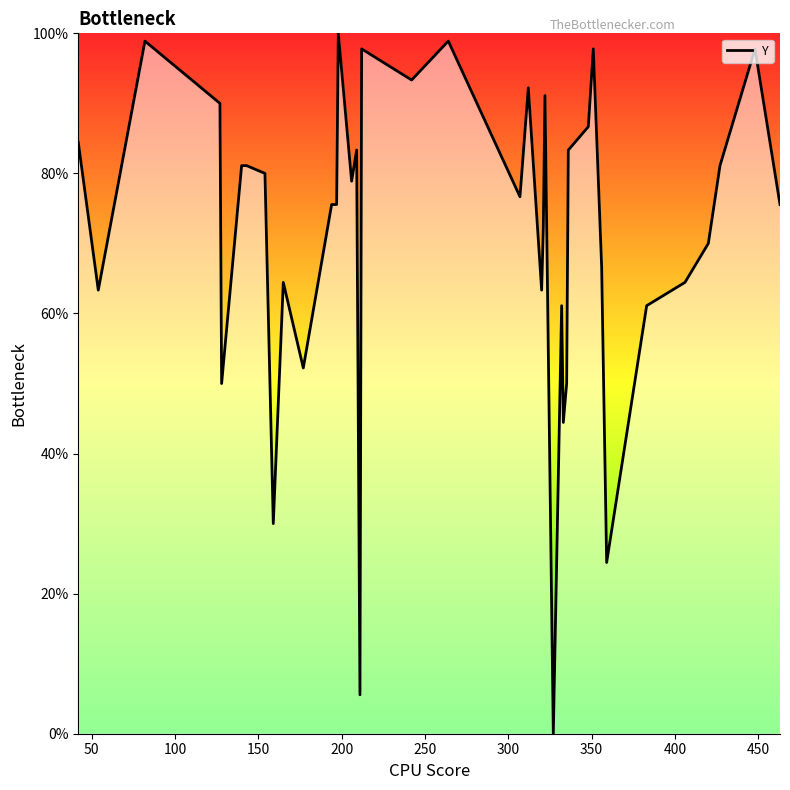

Reading left to right, extract all data points from this chart.

84.4	63.3	98.9	90.0	50.0	81.1	81.1	80.0	30.0	64.4	52.2	75.6	75.6	100.0	78.9	83.3	5.6	97.8	93.3	98.9	76.7	92.2	63.3	72.2	91.1	0.0	61.1	44.4	50.0	83.3	86.7	97.8	66.7	24.4	61.1	64.4	70.0	81.1	97.8	75.6